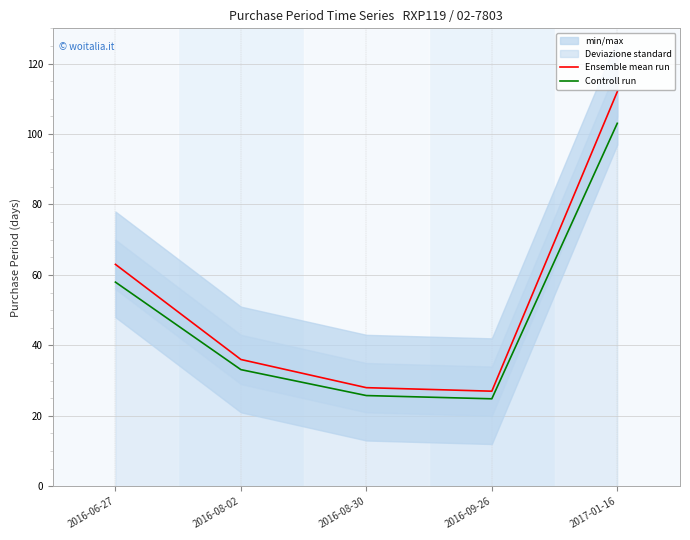

How many data points in Ensemble mean run are above 36?

2